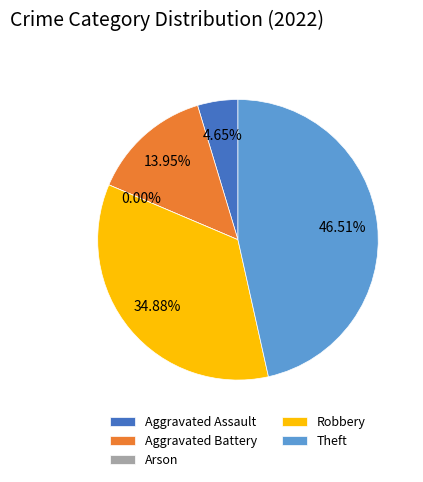

Is there a majority slice in this chart?

No